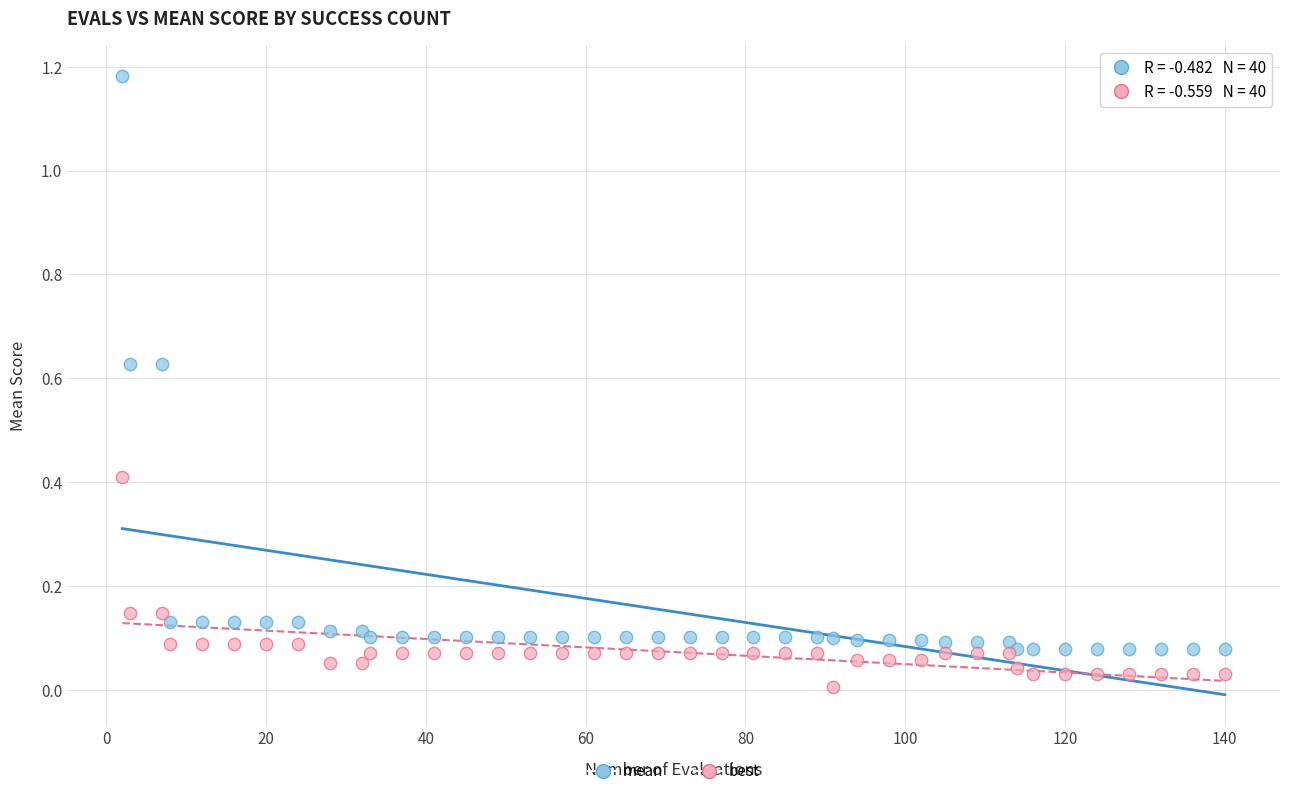

Which series contains the lowest Y value?

best